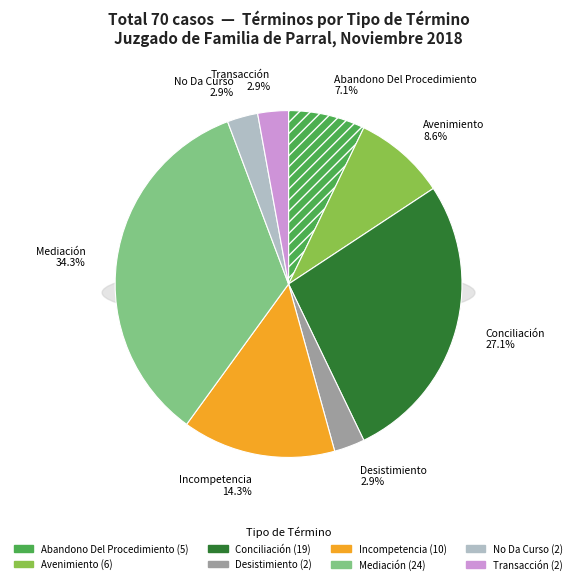

To the nearest percent, what portion does Desistimiento represent?

3%